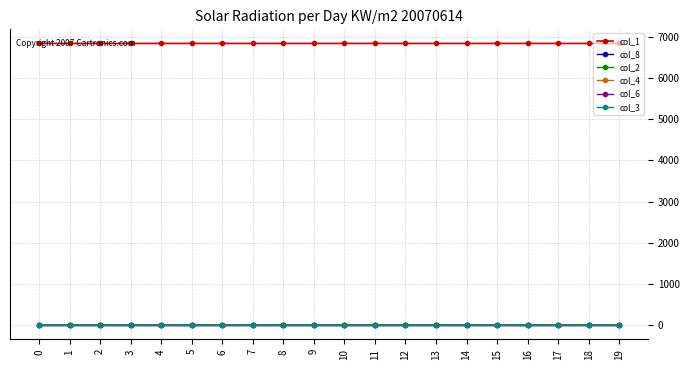

What is the difference between the second highest and minimum values in the col_8 series?

0.1